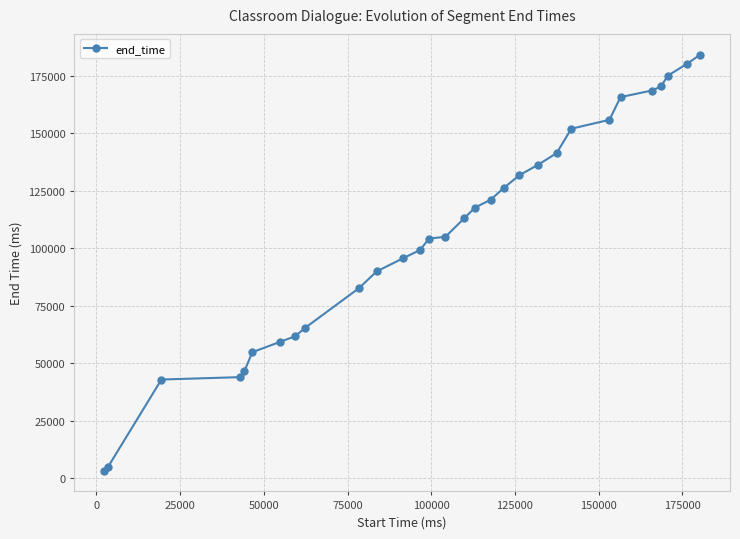

What is the maximum value shown in the chart?

184235